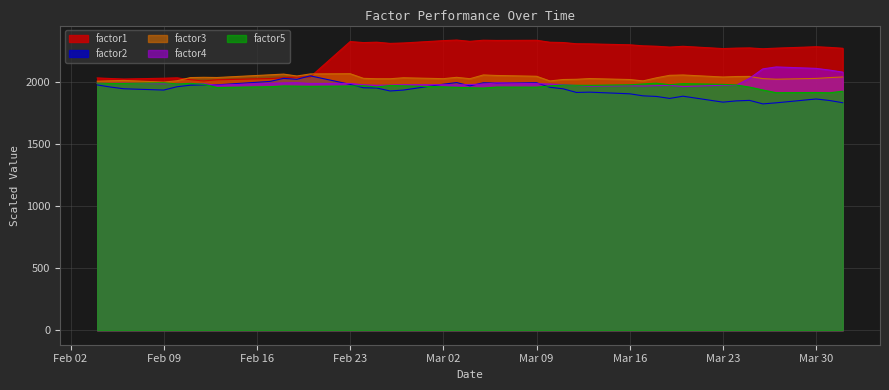

What is the highest value of the factor4 series?

2125.1